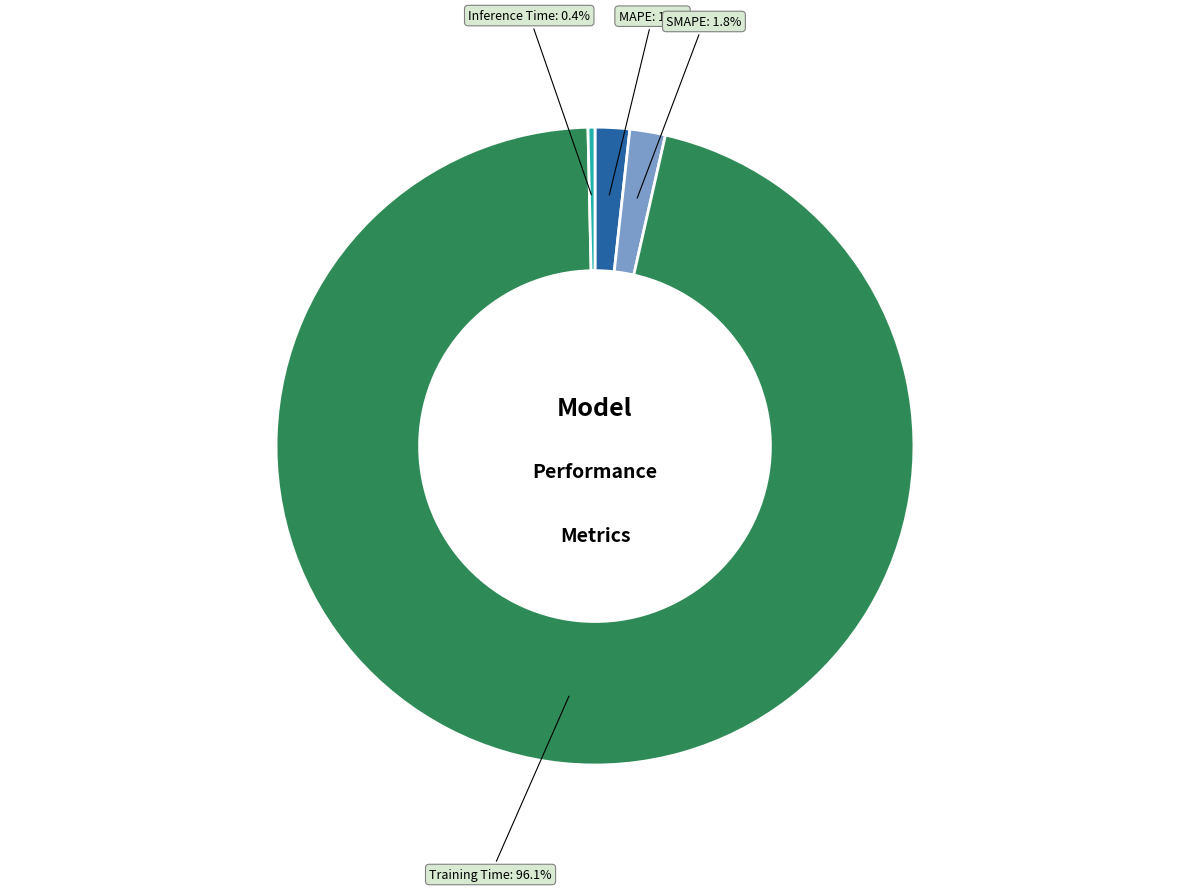

Which category has the biggest portion of the pie?

Training Time